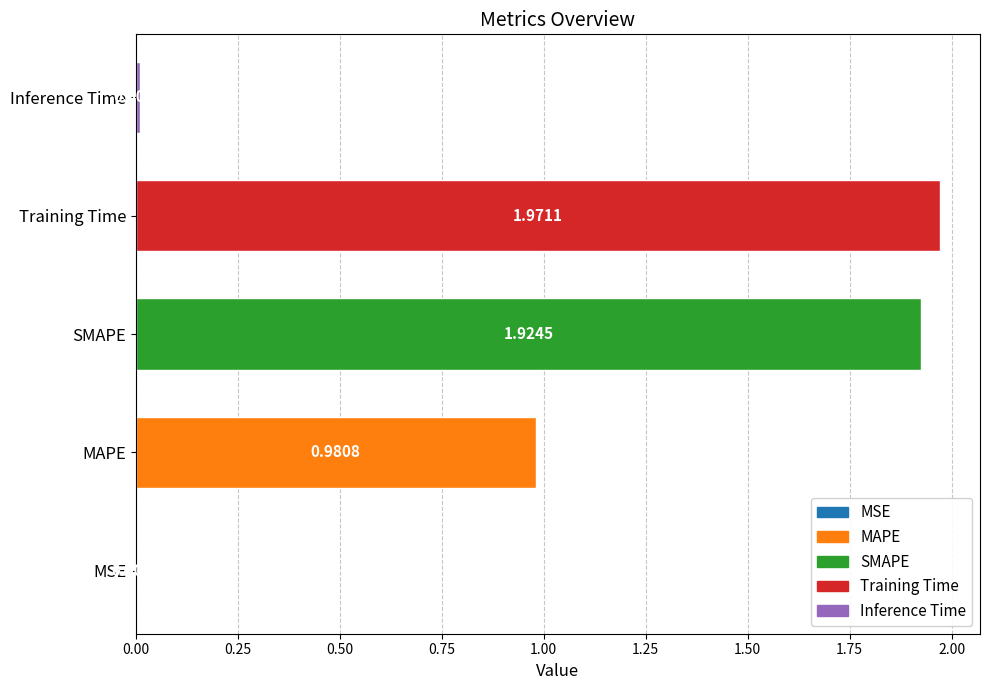

What is the sum of the values at SMAPE and Training Time?

3.9